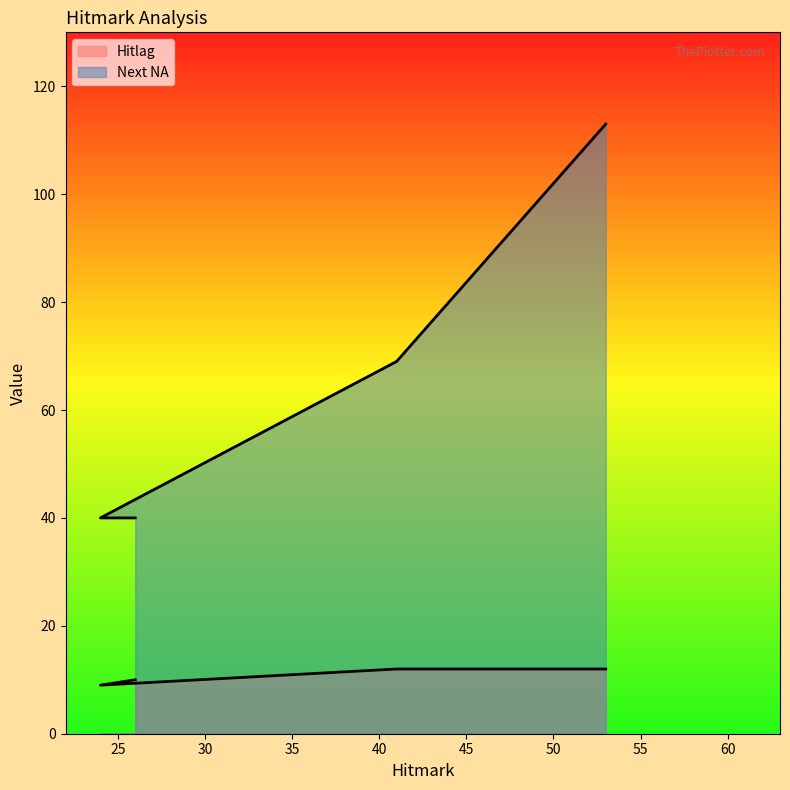

At which label is Hitlag closest to 10?

26